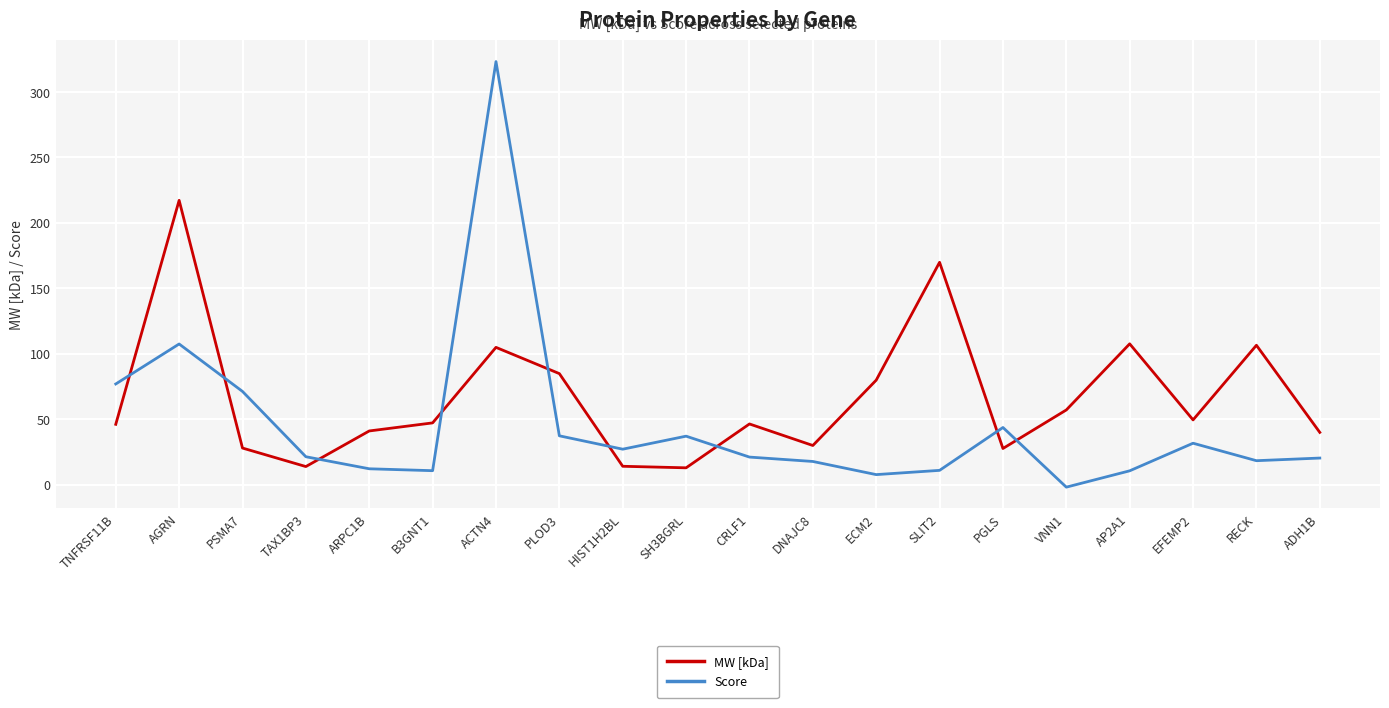

True or false: MW [kDa] has a value of 114.1 at AGRN.

False